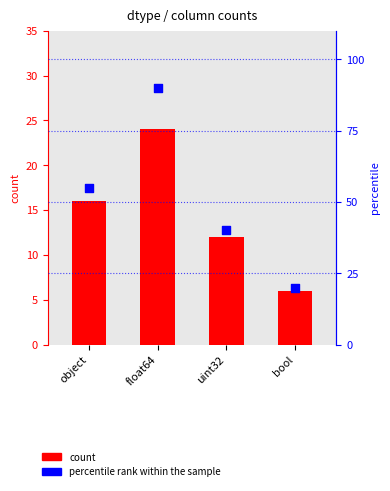

At which category is the sum across all series the highest?

float64